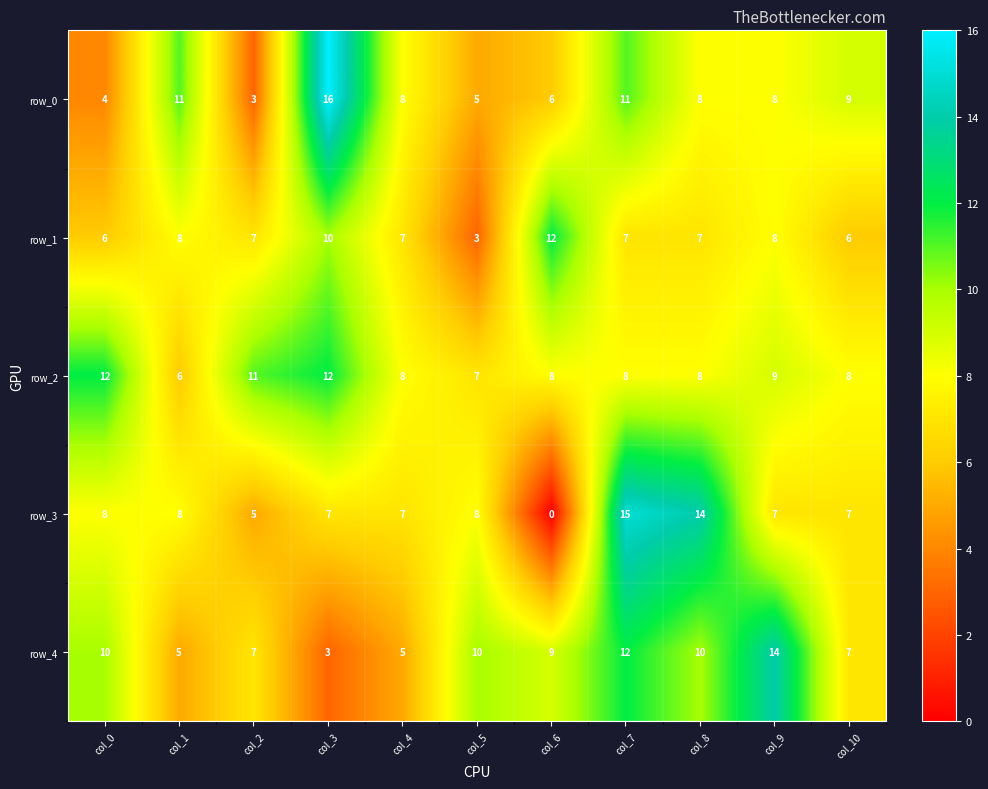

At col_3, list the series in order from largest to smallest.

row_0, row_2, row_1, row_3, row_4